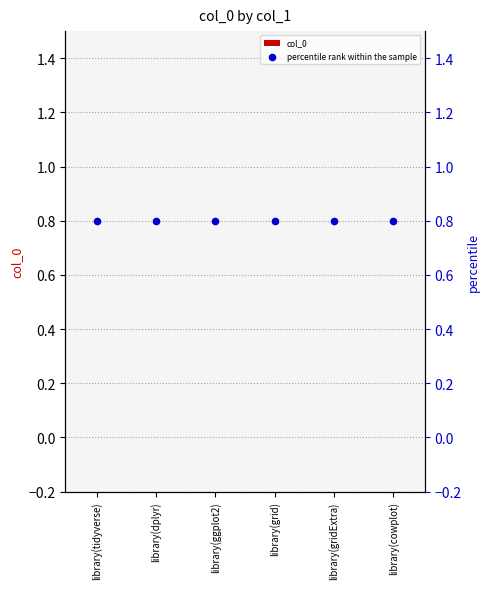

Which series has the widest spread of Y values?

col_0